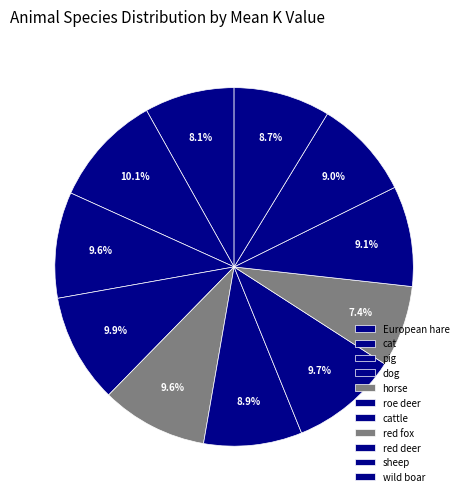

To the nearest percent, what is the difference between the largest and smallest slice percentages?

3%